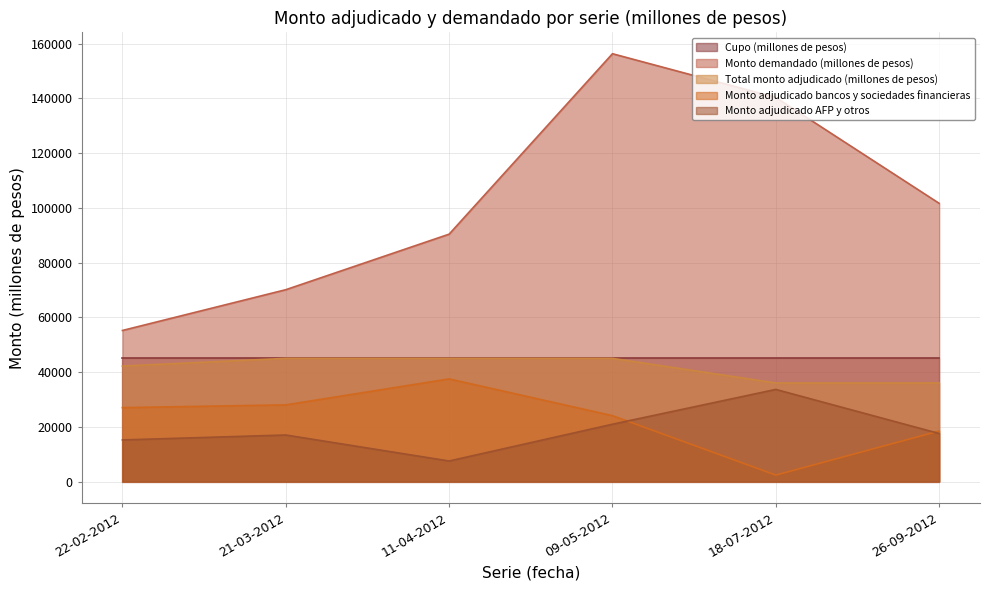

Which category has the lowest value in the Monto demandado (millones de pesos) series?

22-02-2012